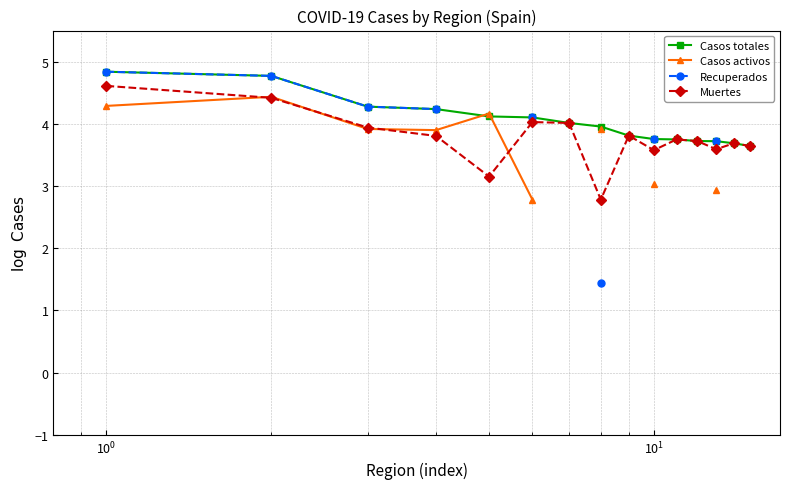

What is the value of the Casos totales point at the 1st from the left?

4.8